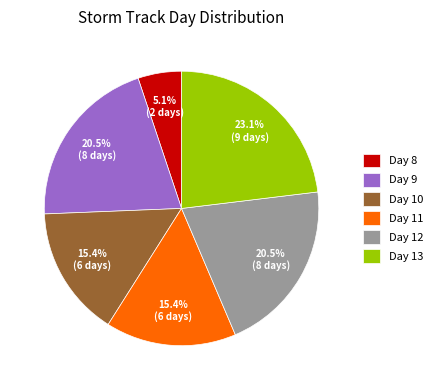

What is the largest slice in the pie chart?

Day 13